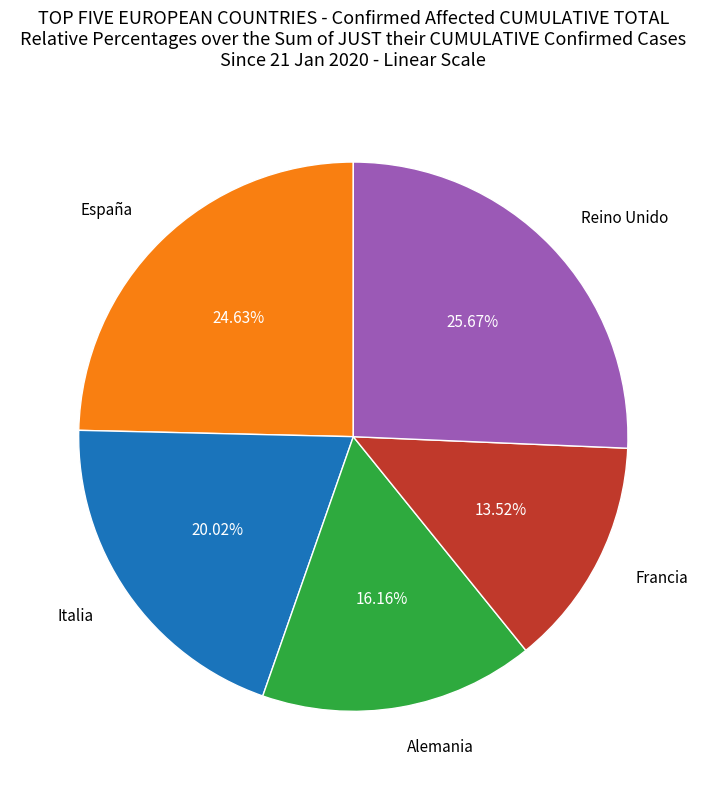

True or false: Francia accounts for 1% of the total.

False